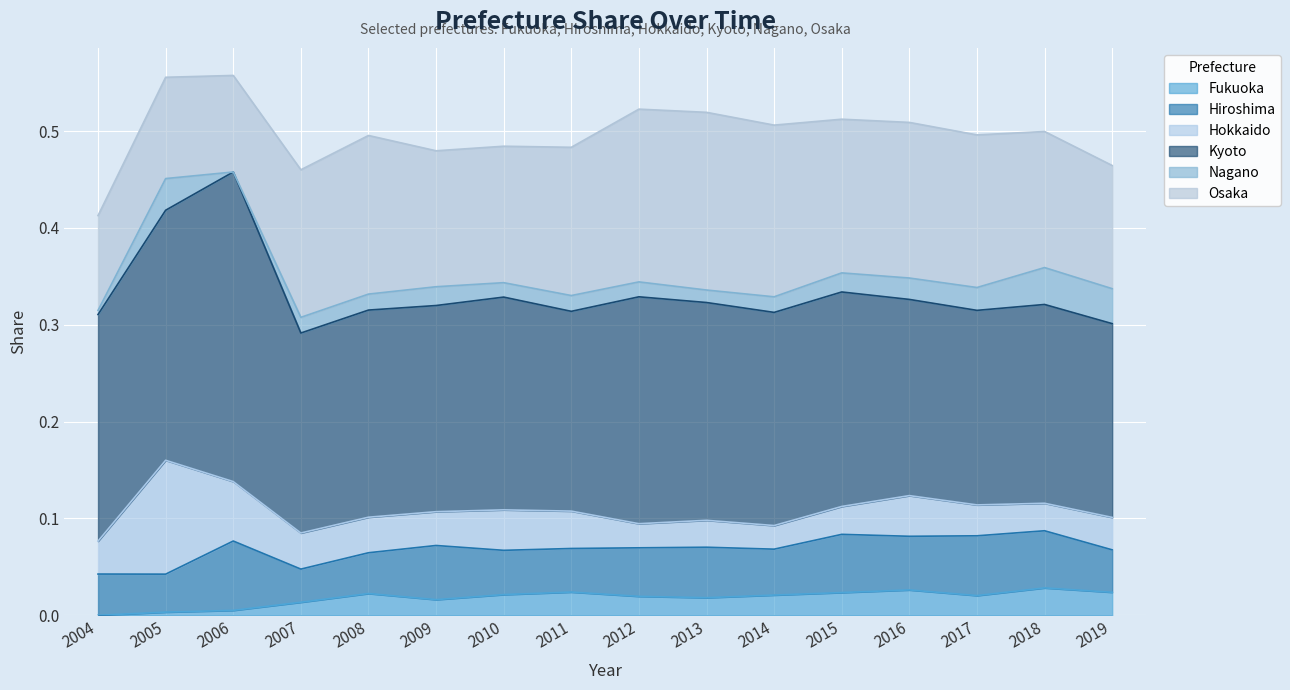

Is the value of Nagano at 2015 greater than the value of Fukuoka at 2014?

No